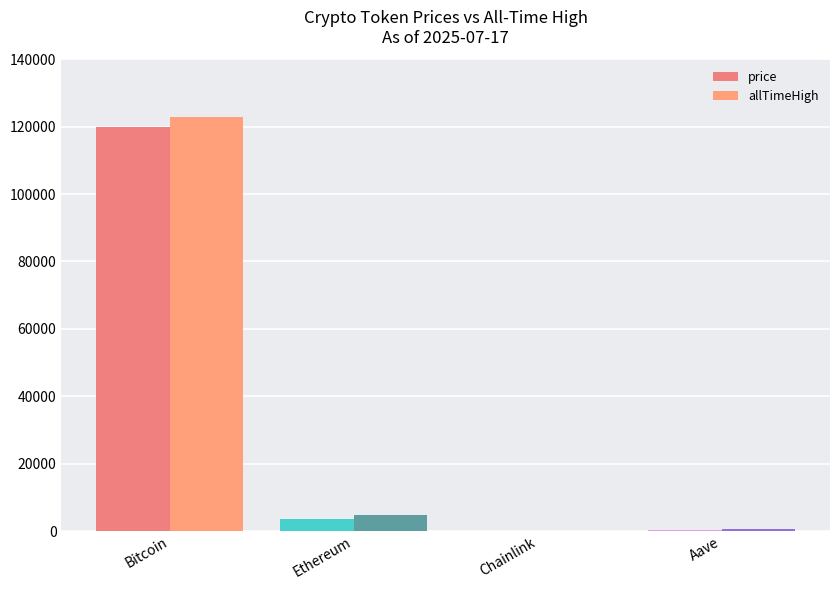

Are the bars horizontal?

No